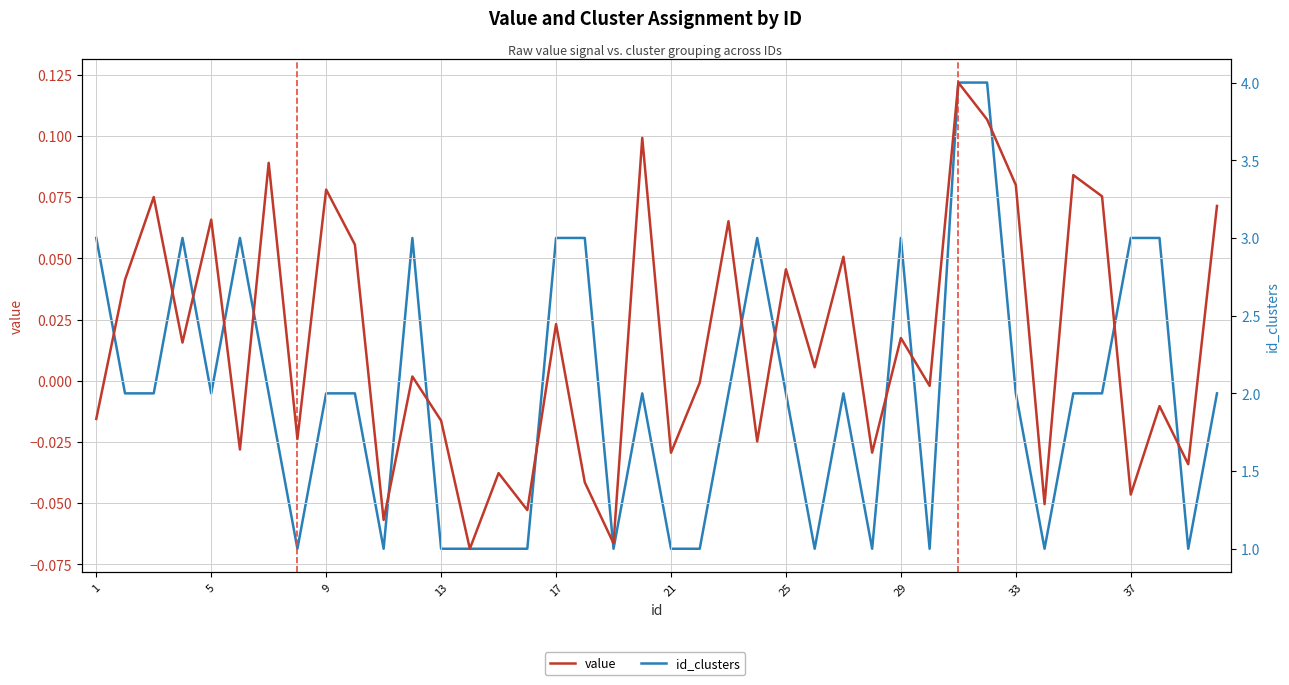

Rank the series by their average value, from highest to lowest.

id_clusters, value